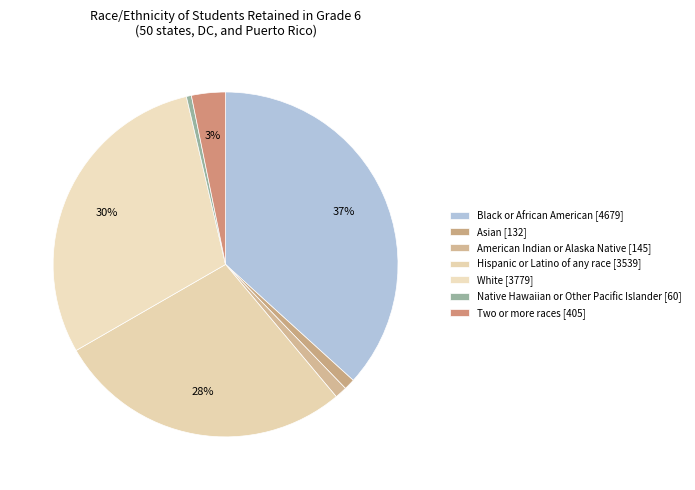

True or false: Asian accounts for 1% of the total.

True